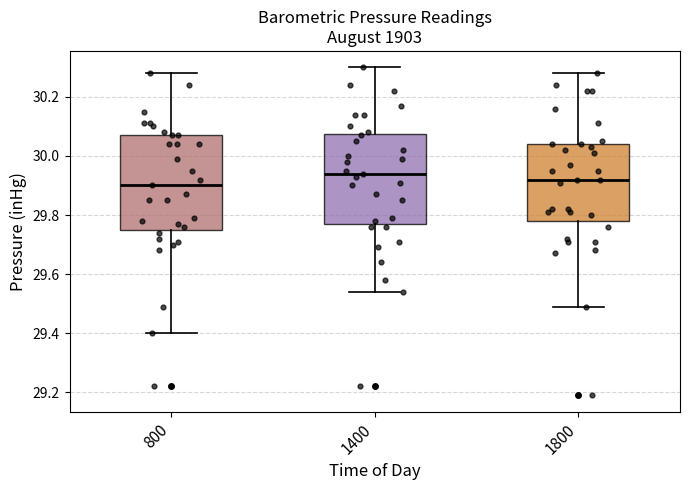

Where is the upper edge of the box at x = 1800 on the y-axis? The values are not printed on the chart, so give them approximately, as read against the axis.

30.04